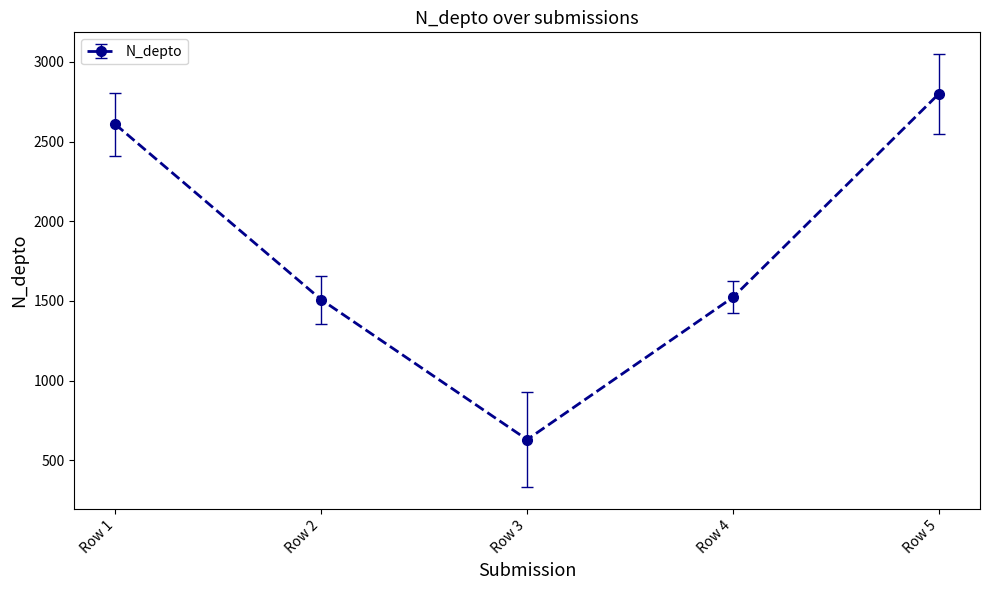

What is the maximum value shown in the chart?

2800